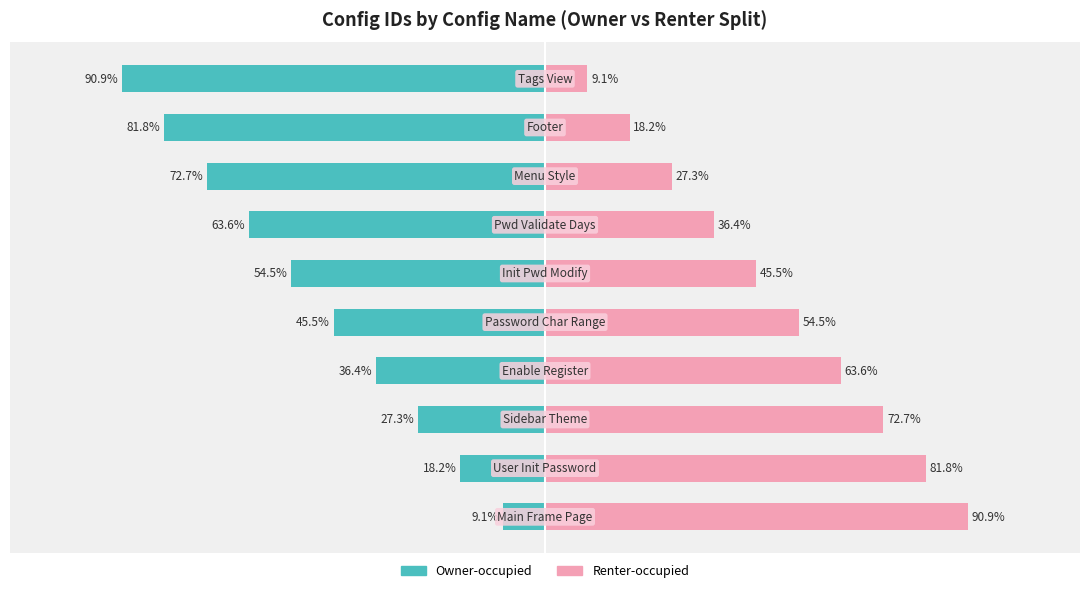

How many bars are there in each group?

2